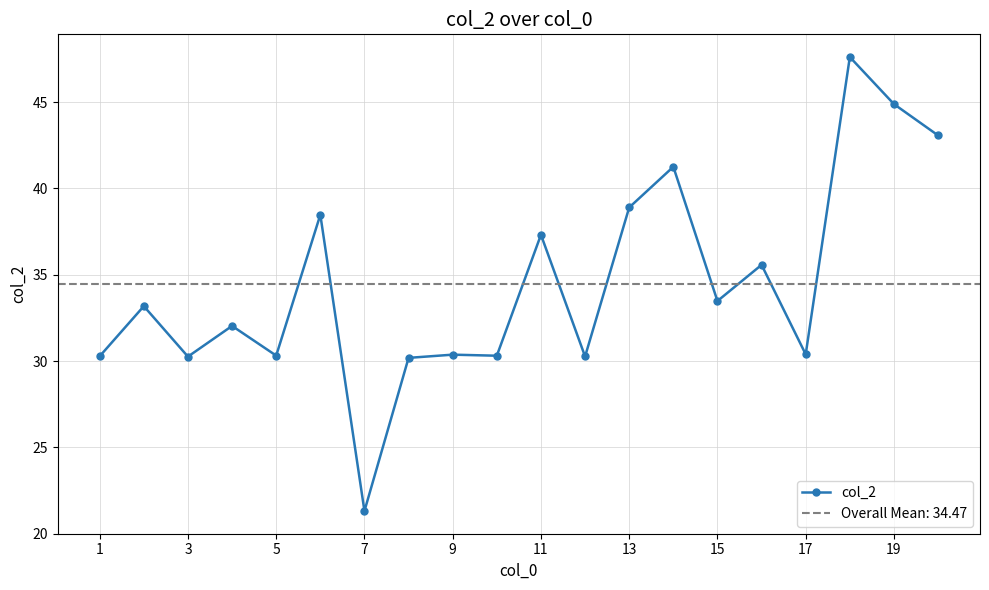

The col_2 series shows 37.3 at 11. True or false?

True